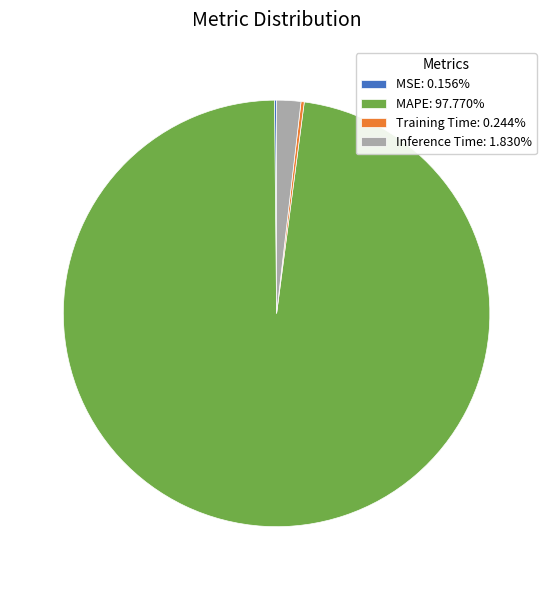

Which category accounts for the majority?

MAPE